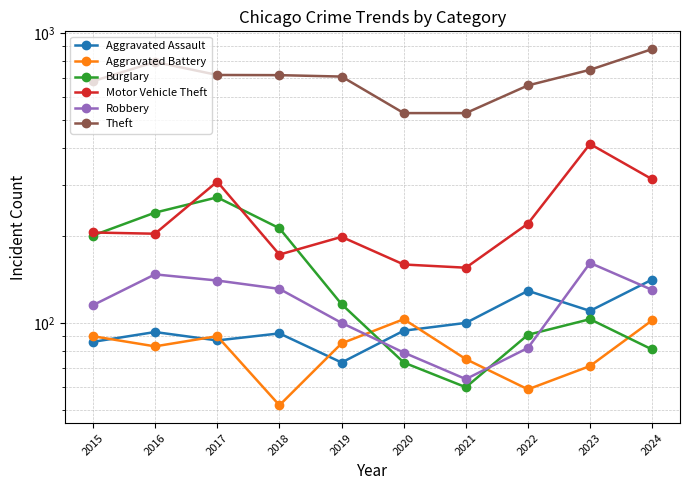

True or false: Burglary and Robbery intersect in this chart.

True